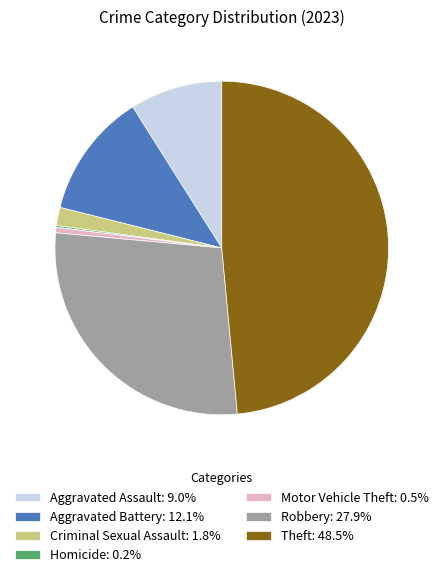

Does any single category account for the majority?

No